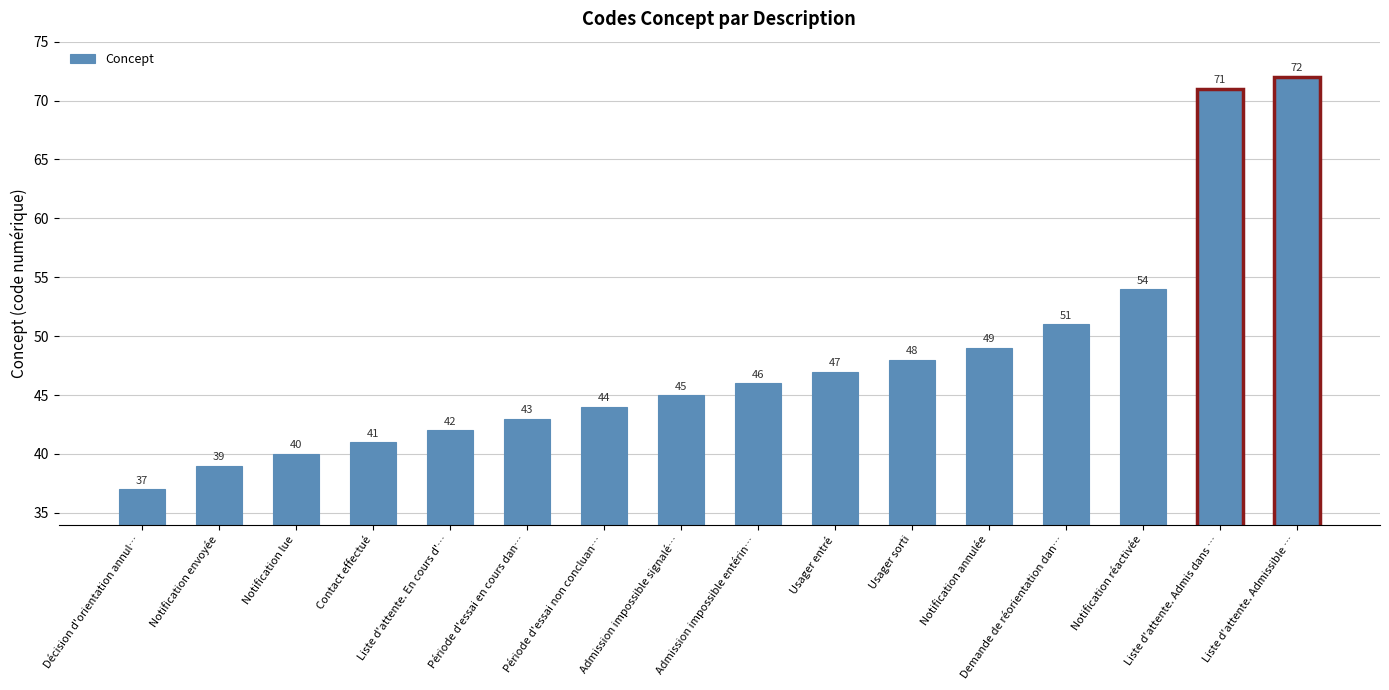

What is the ratio of the value at Demande de réorientation dan… to the value at Notification annulée?

1.0